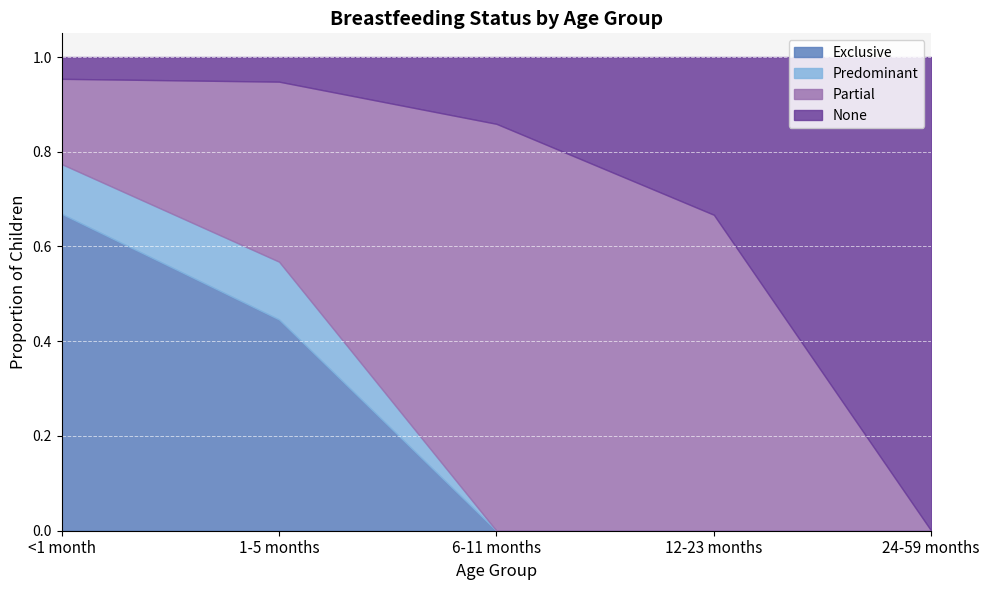

Between 1-5 months and 6-11 months, which series saw the biggest shift?

Partial